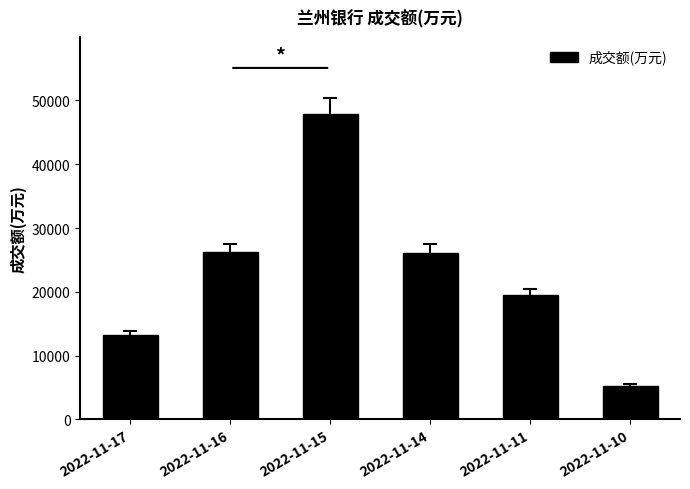

How many series are shown in this chart?

1